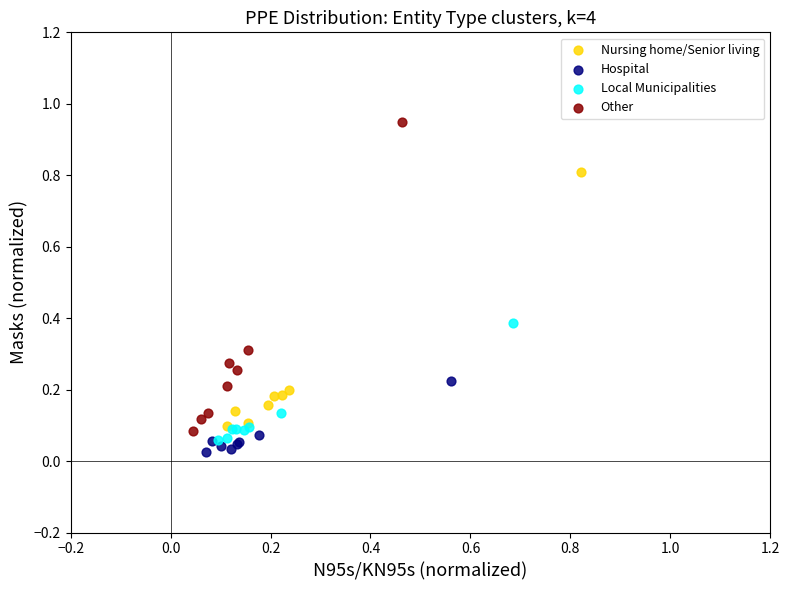

Which series contains the lowest Y value?

Hospital